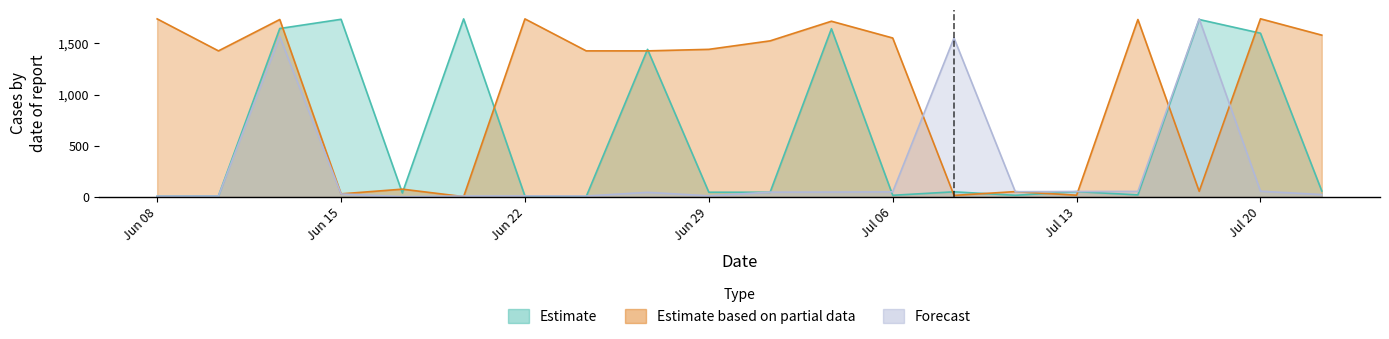

Rank the series by their maximum value, from highest to lowest.

Estimate based on partial data, Forecast, Estimate